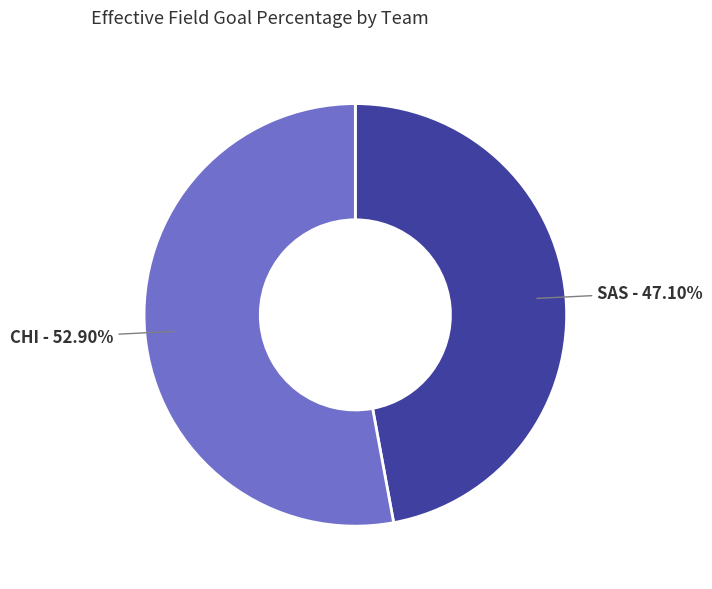

Is there a majority slice in this chart?

Yes